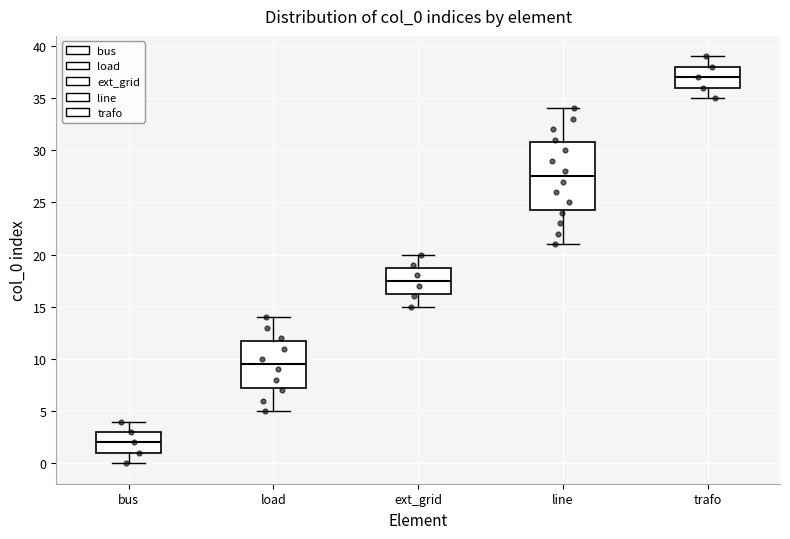

Reading left to right, read every box against the y-axis: the position of its median line, the range the box covers, and the ends of its whiskers. The values are not printed on the chart, so give them approximately, as read against the axis.

bus: median 2.0, box 1.0 to 3.0, whiskers 0.0 to 4.0
load: median 9.5, box 7.5 to 12.0, whiskers 5.0 to 14.0
ext_grid: median 17.5, box 16.5 to 19.0, whiskers 15.0 to 20.0
line: median 27.5, box 24.5 to 31.0, whiskers 21.0 to 34.0
trafo: median 37.0, box 36.0 to 38.0, whiskers 35.0 to 39.0